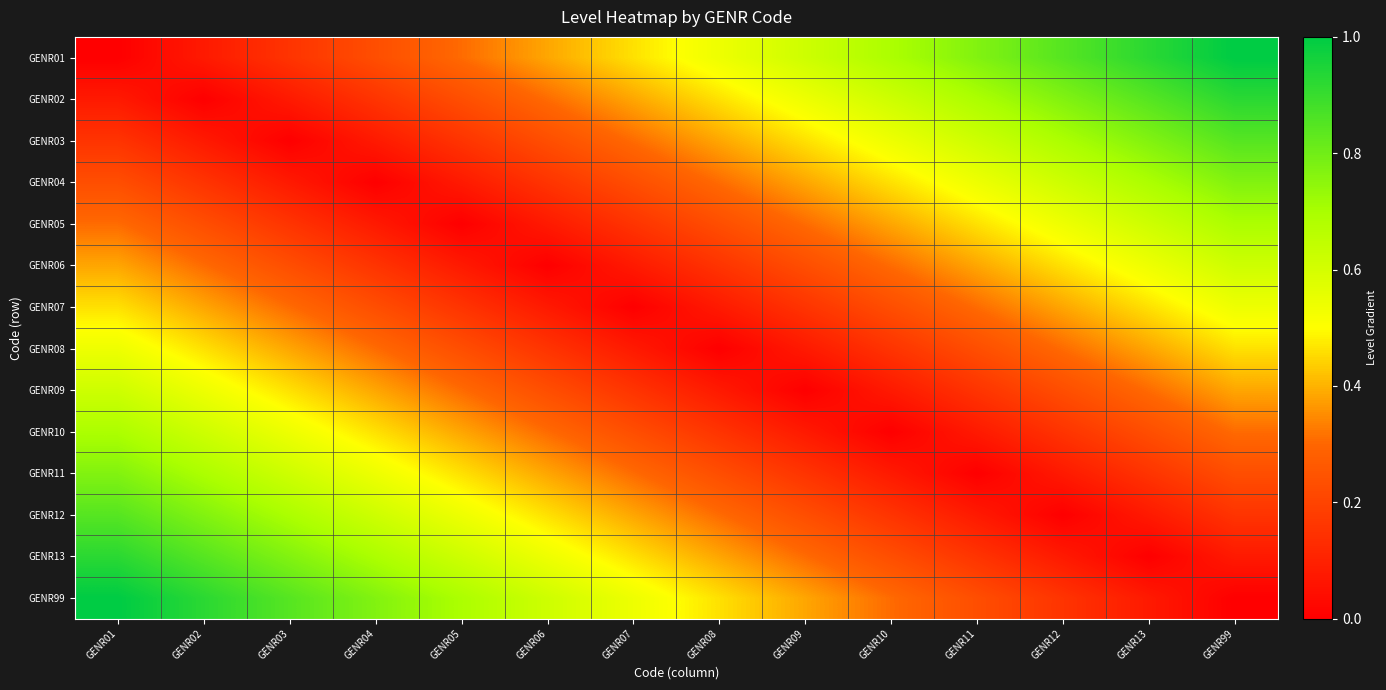

At which category does the chart reach its peak across all series?

GENR99